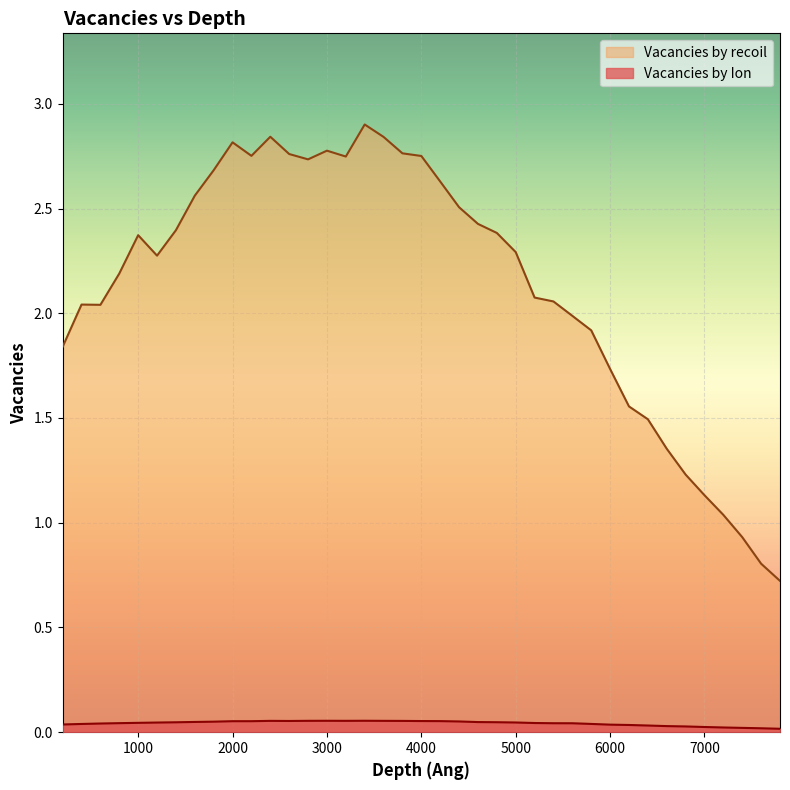

In Vacancies by recoil, how many points are higher than both neighbors (excluding endpoints)?

6